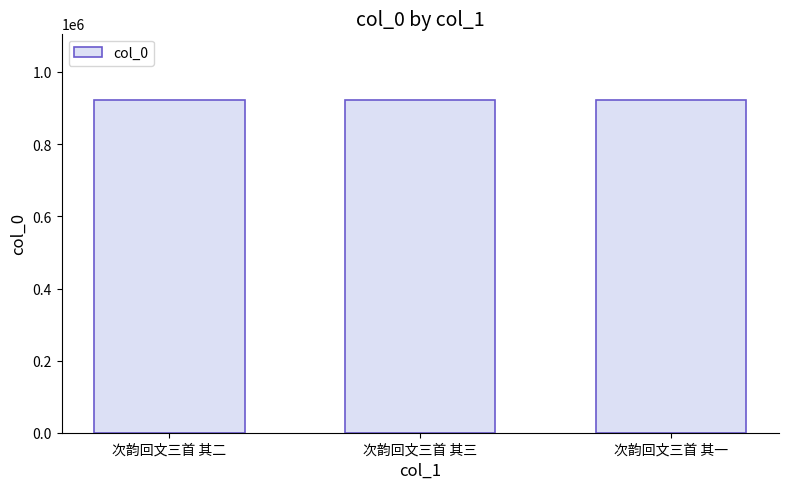

What is the approximate value at 次韵回文三首 其三?

922571